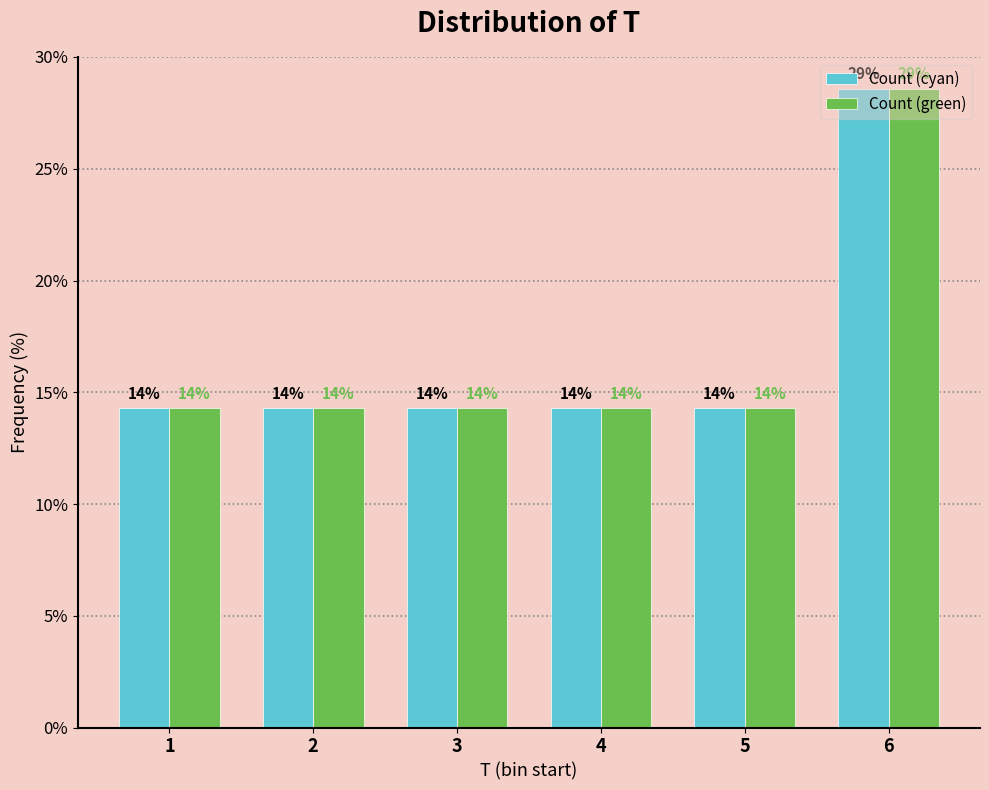

What are all the series names shown in the legend?

Count (cyan), Count (green)